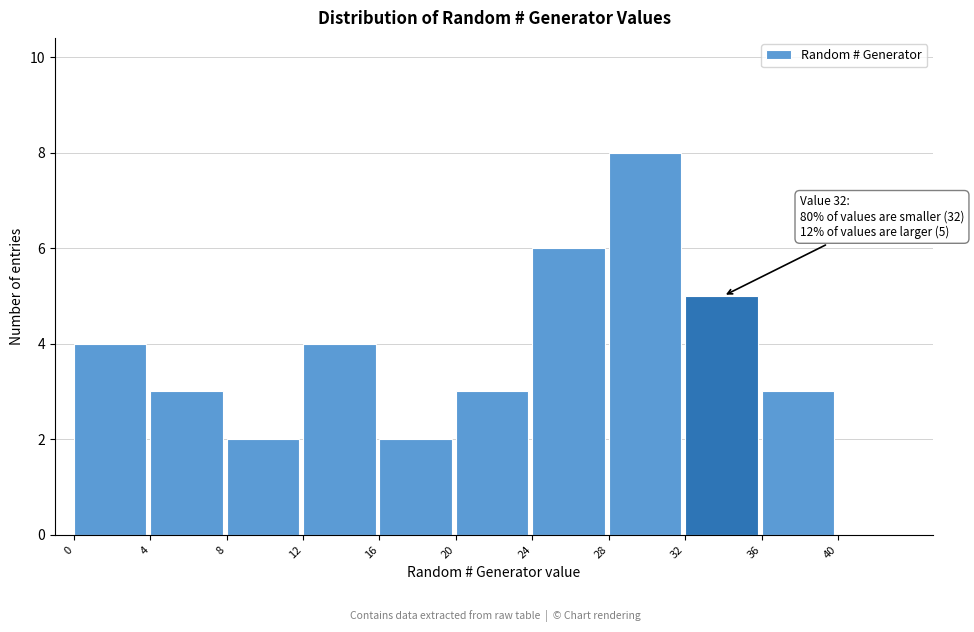

Over which range of the x-axis is the bar tallest?

28 to 32